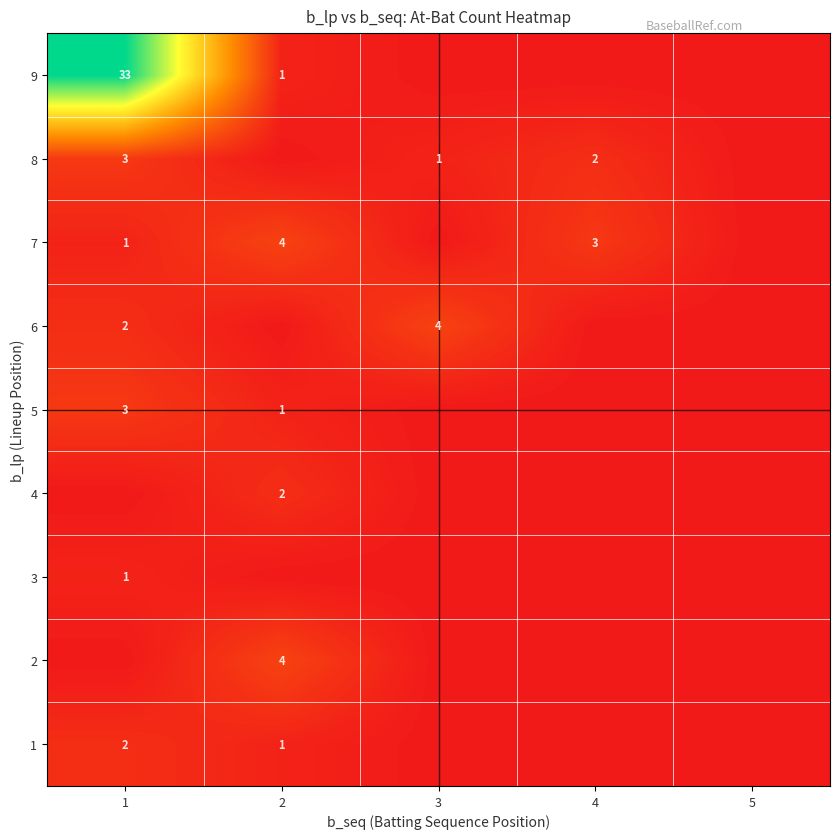

The 6 series shows 6 at 3. True or false?

False